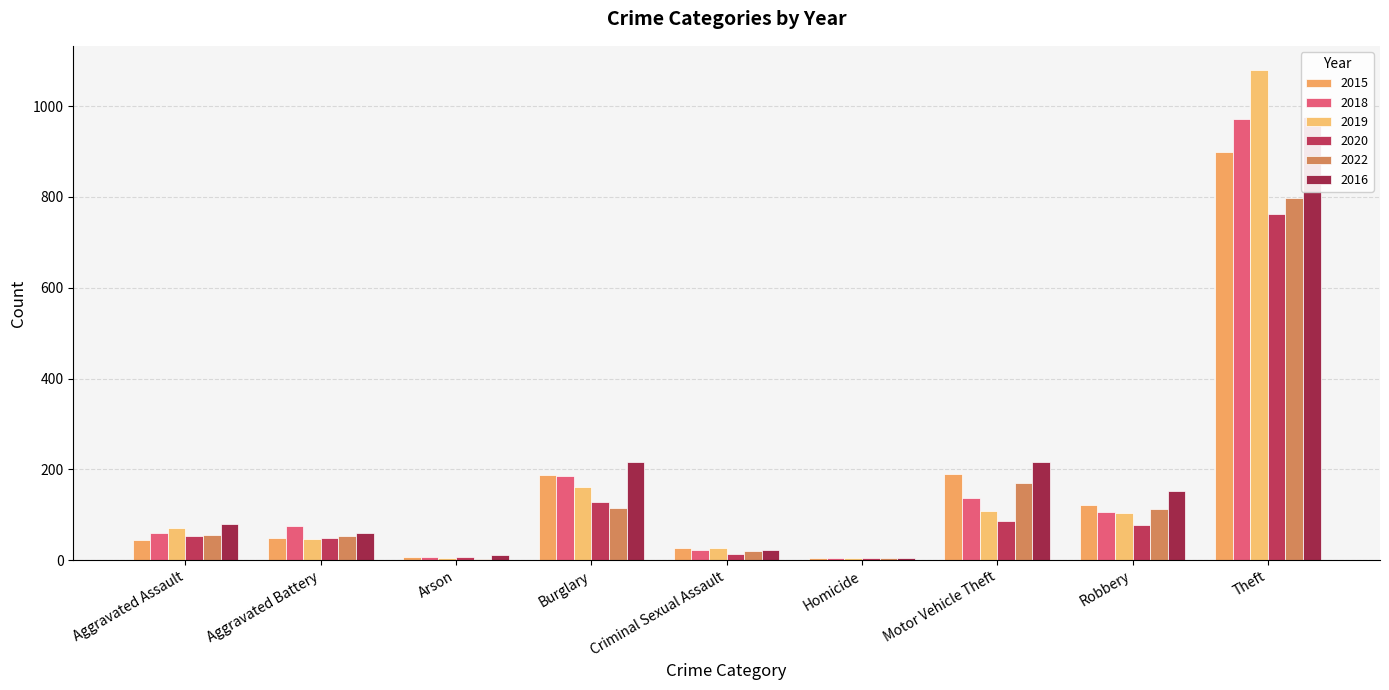

What are all the series names shown in the legend?

2015, 2018, 2019, 2020, 2022, 2016